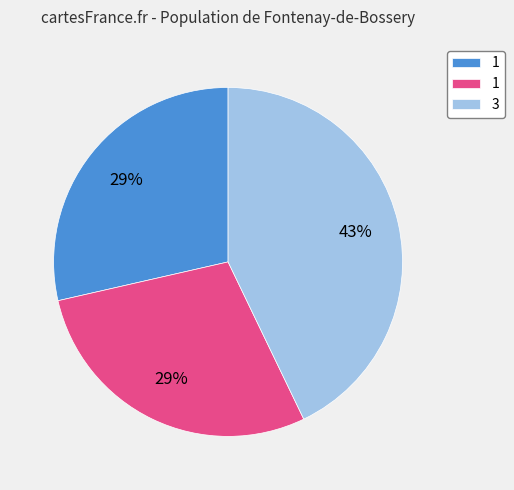

Count the number of slices in the pie.

3